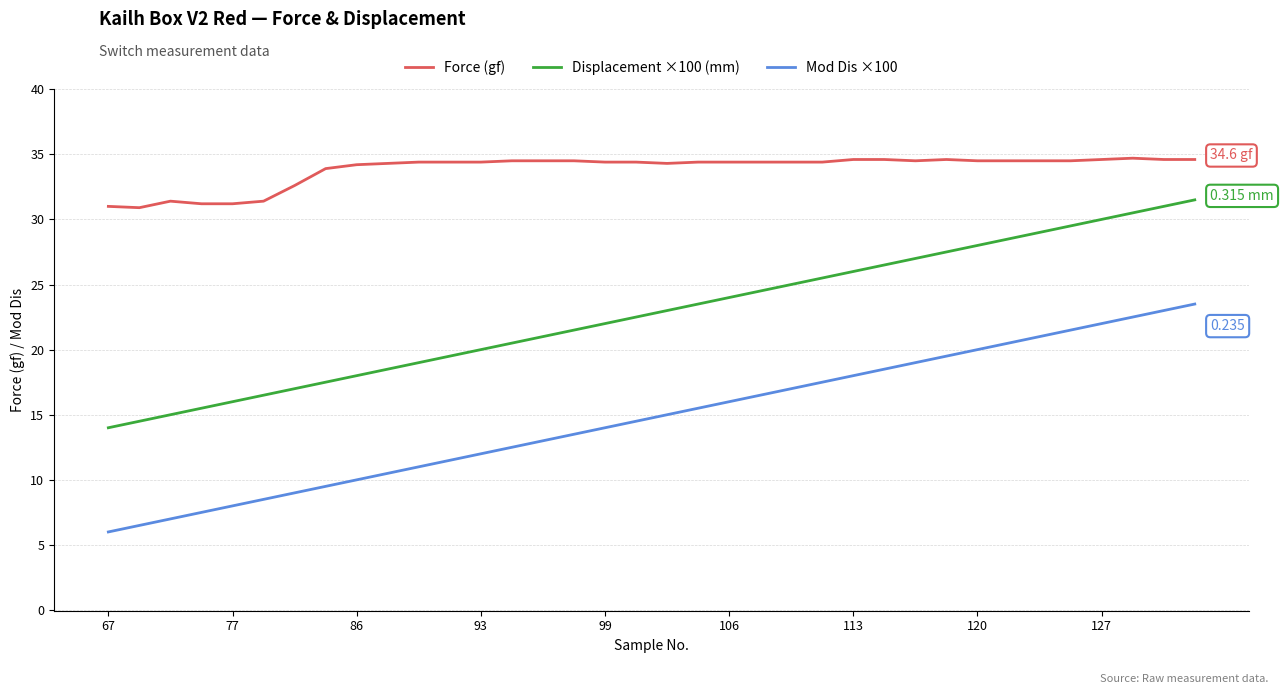

Rank the series by their average value, from highest to lowest.

Force (gf), Displacement ×100 (mm), Mod Dis ×100